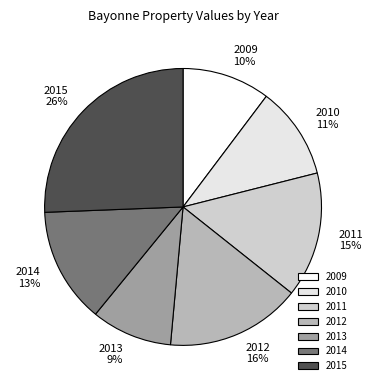

Between 2014 and 2012, which is larger?

2012